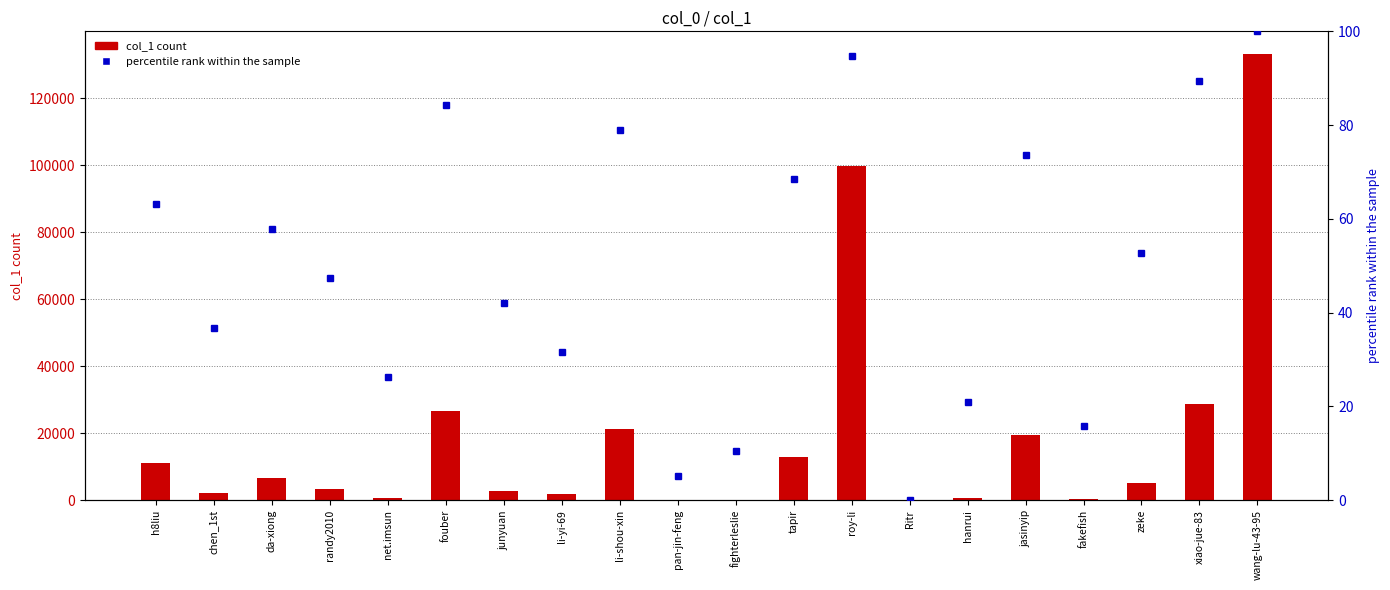

What is the value of the 20th bar from the left?

133295